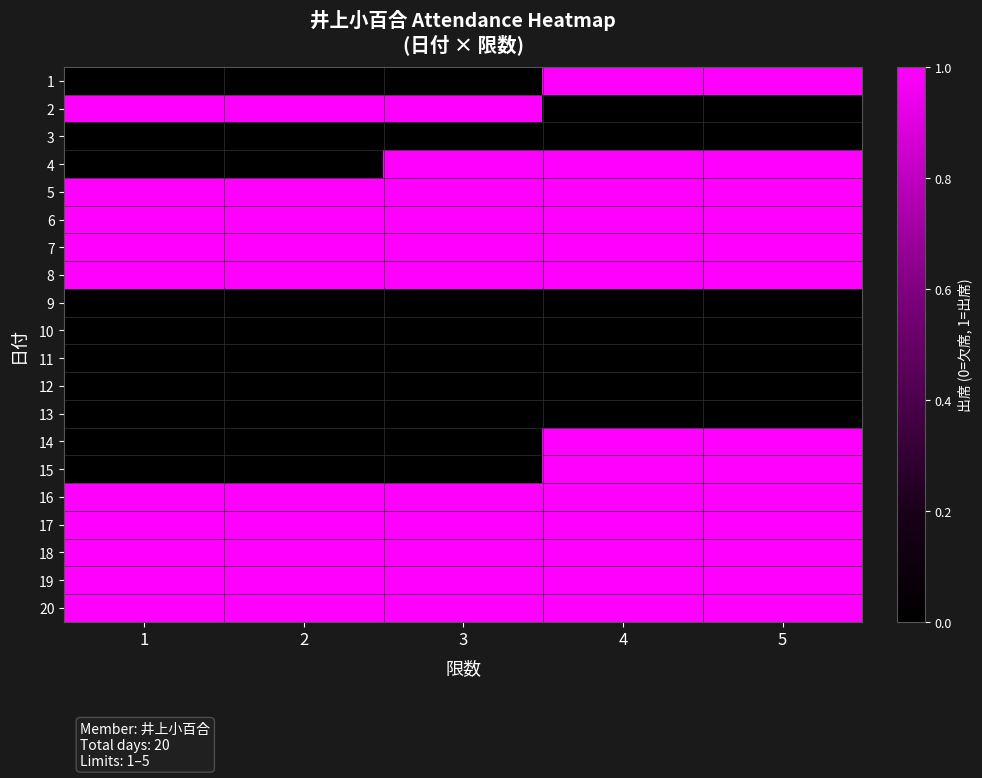

Between 2 and 5, which is larger?

5